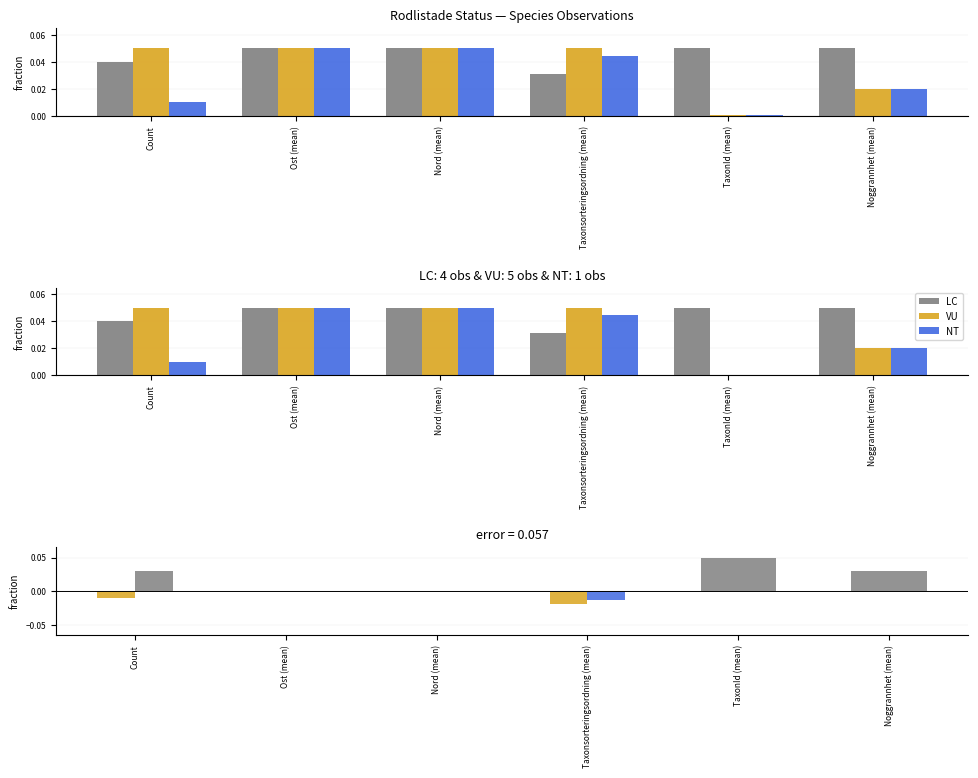

At which label is VU closest to 0?

TaxonId (mean)